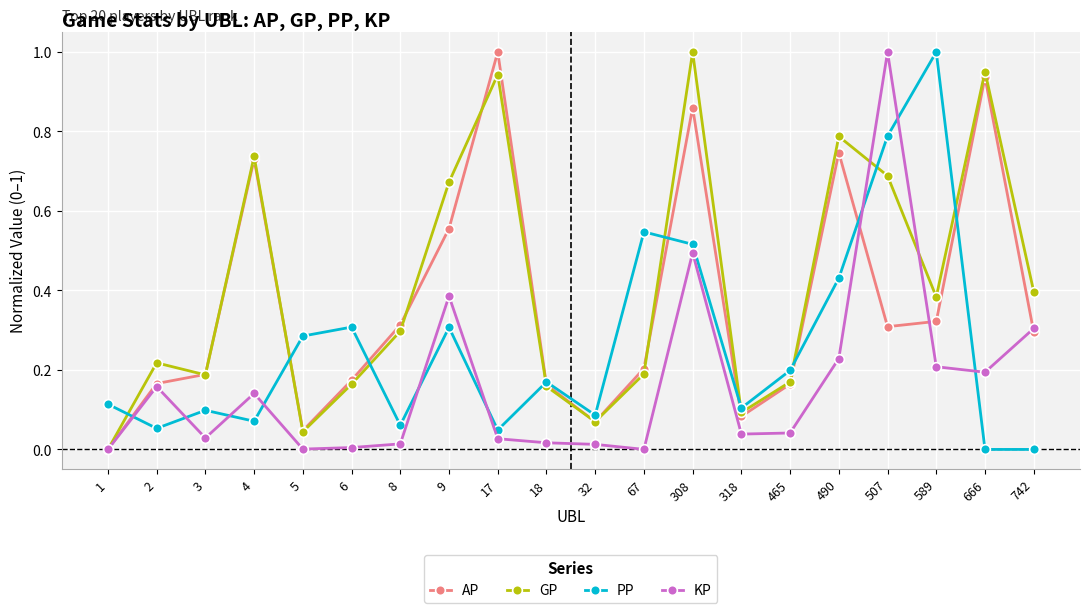

What is the sum of all KP values?

3.3